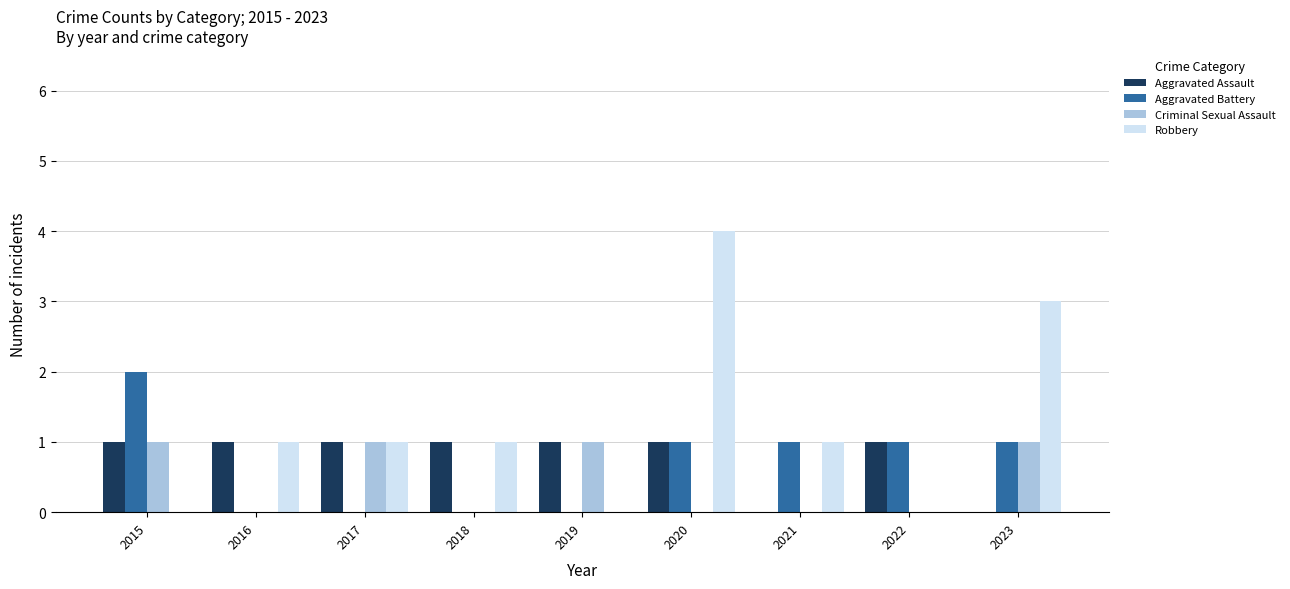

What is the total value across all series at 2020?

6